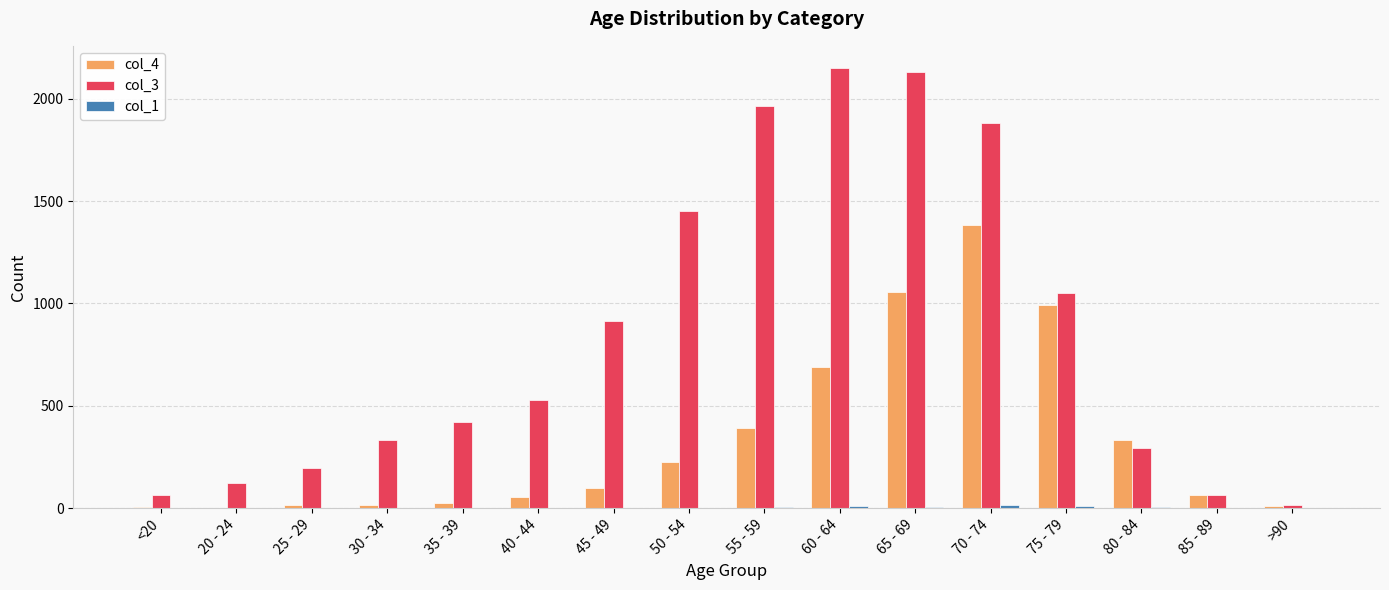

What is the average value of the col_4 series?

335